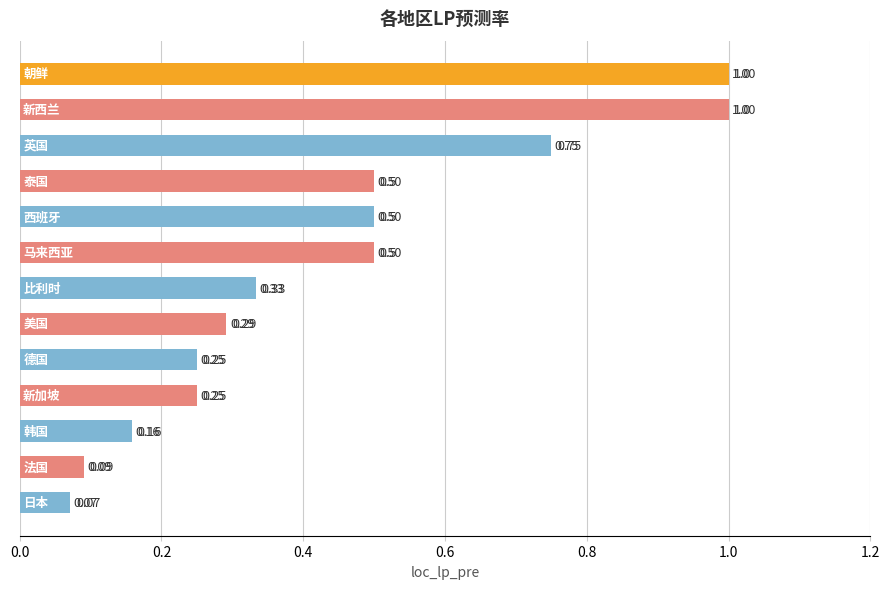

What is the difference between the maximum and second lowest values?

0.9